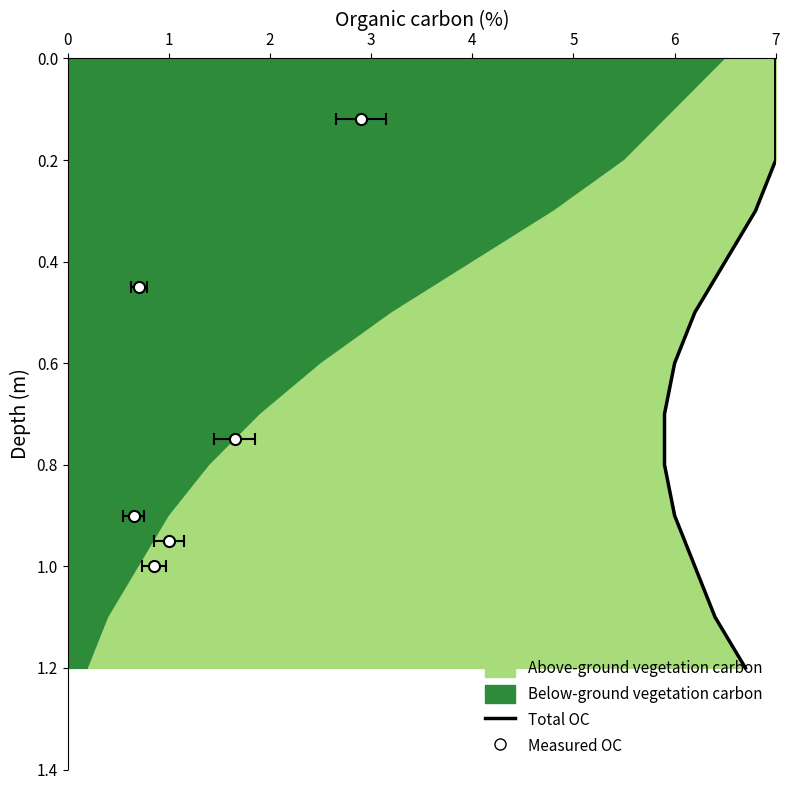

Does the chart have visible grid lines?

No